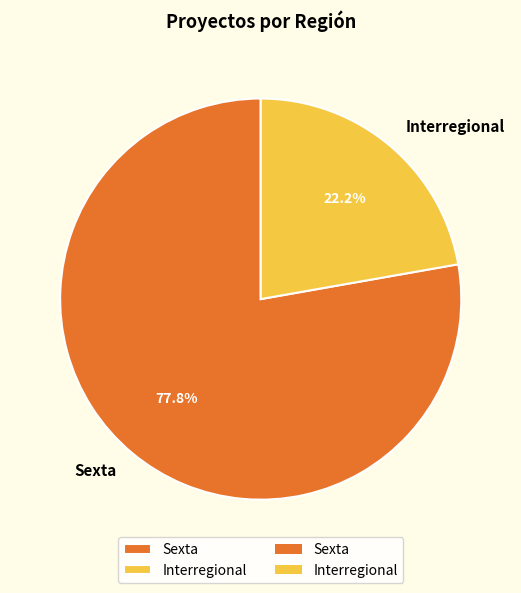

What is the largest slice in the pie chart?

Sexta